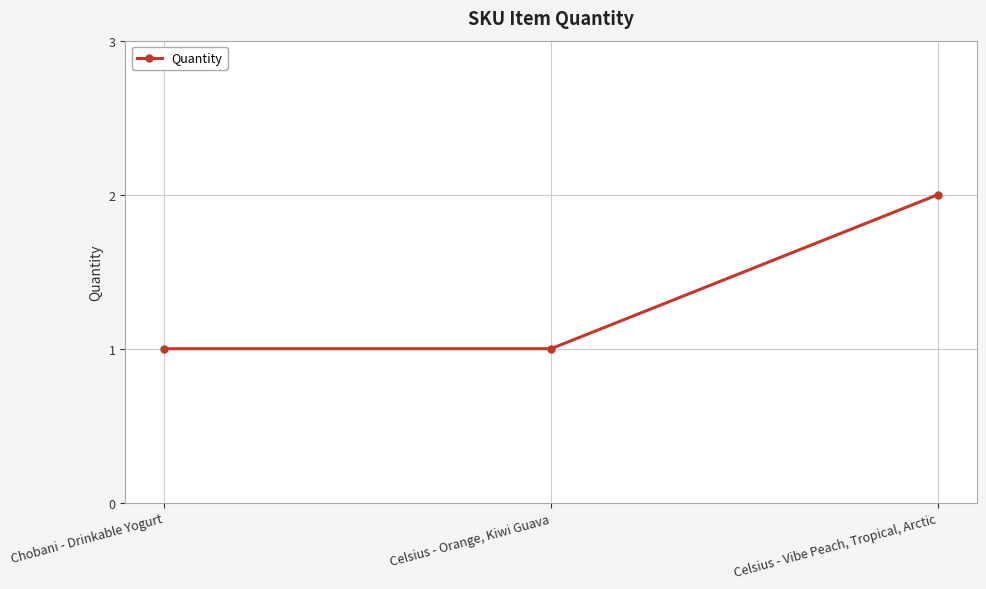

What is the change in value from Chobani - Drinkable Yogurt to Celsius - Vibe Peach, Tropical, Arctic?

+1